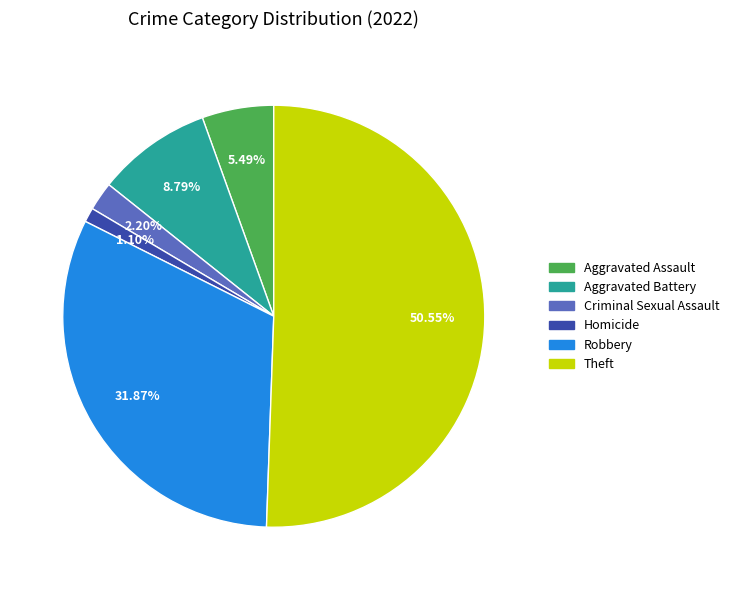

Is there any slice that represents more than half of the pie?

Yes